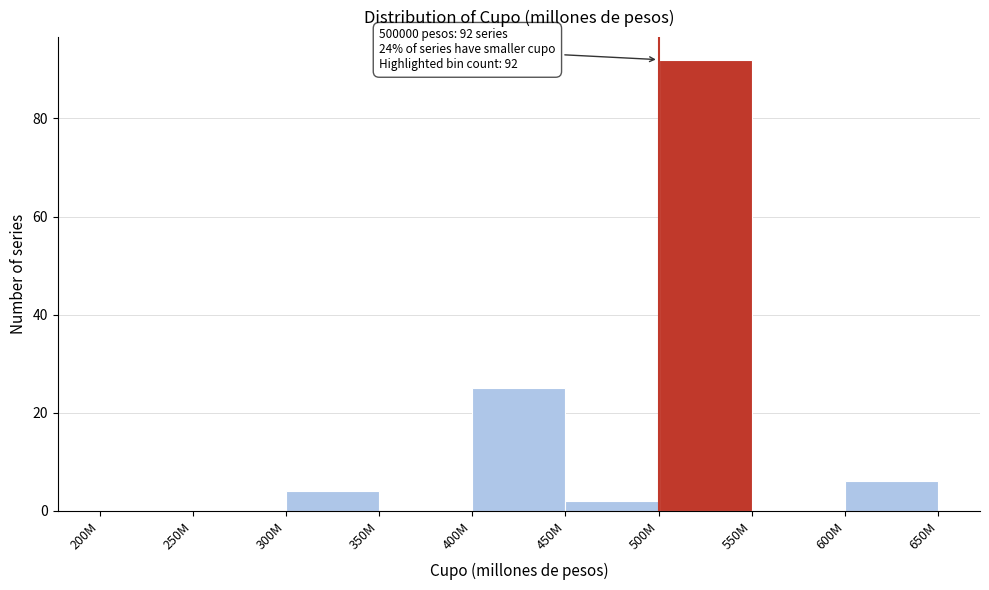

Reading left to right, list all the values displayed in this chart.

200M=0	250M=0	300M=4	350M=0	400M=25	450M=2	500M=92	550M=0	600M=6